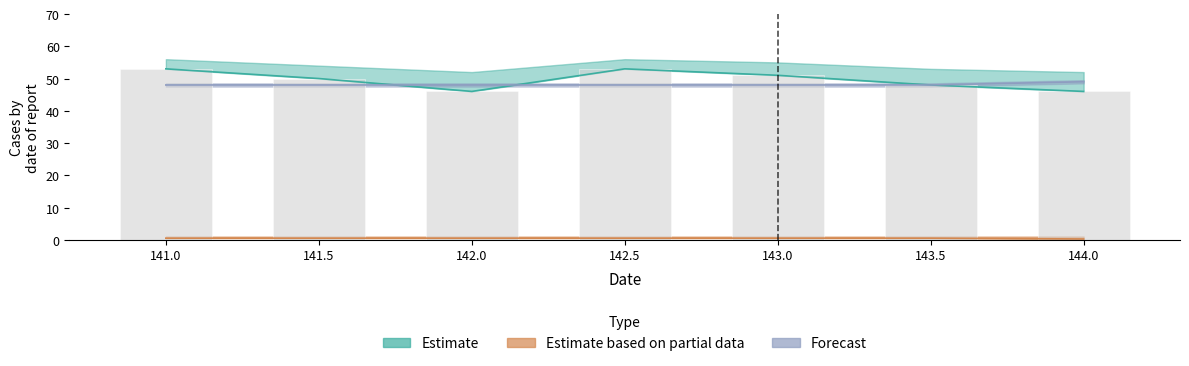

What is the label of the 3rd bar from the left?

142.0